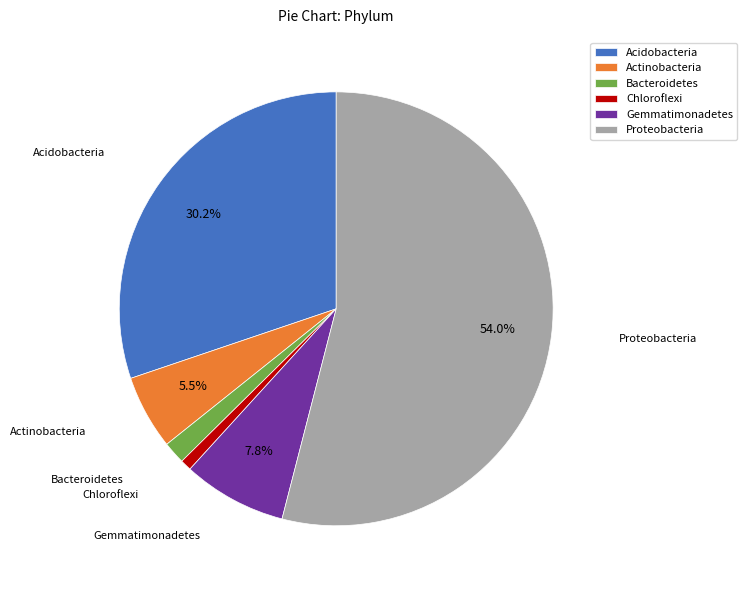

Is there any slice that represents more than half of the pie?

Yes